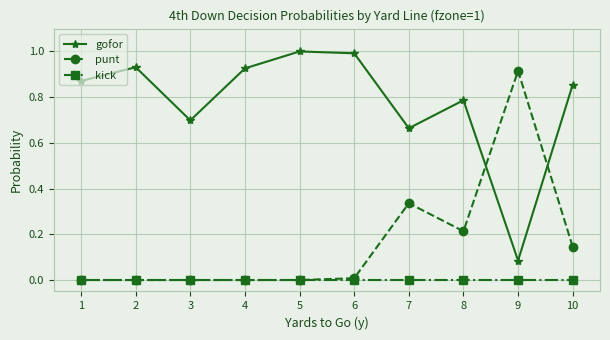

What is the maximum value shown in the chart?

1.0